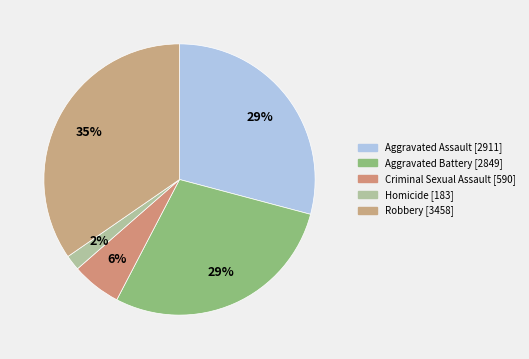

Rank the categories by value from lowest to highest.

Homicide, Criminal Sexual Assault, Aggravated Battery, Aggravated Assault, Robbery